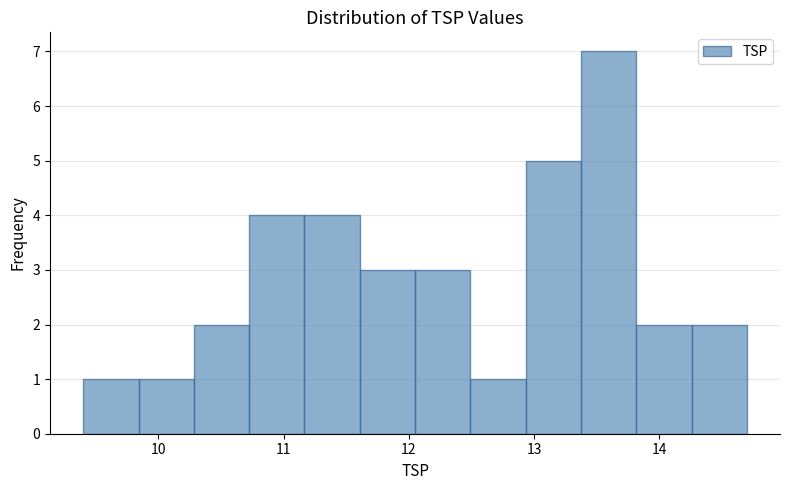

Reading left to right, list every bar in this chart as the range it spans on the x-axis followed by its height. Neither the bar edges nor the heights are printed on the chart, so give them approximately, as read against the axes.

9.4 to 9.8: 1
9.8 to 10.3: 1
10.3 to 10.7: 2
10.7 to 11.2: 4
11.2 to 11.6: 4
11.6 to 12.1: 3
12.1 to 12.5: 3
12.5 to 12.9: 1
12.9 to 13.4: 5
13.4 to 13.8: 7
13.8 to 14.3: 2
14.3 to 14.7: 2